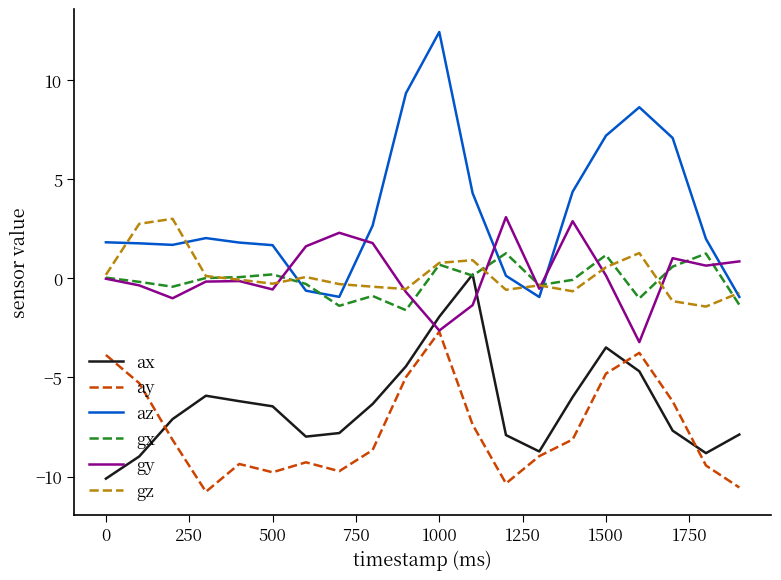

What is the minimum value for gx?

-1.6